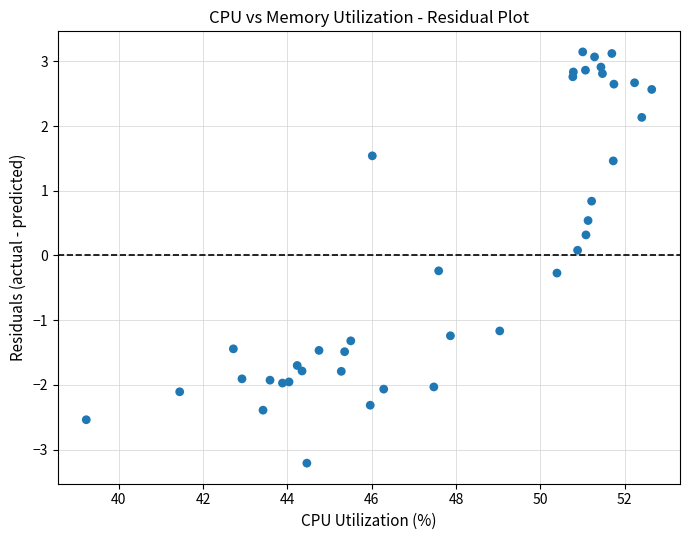

What is the range of Y values (max minus min)?

6.4